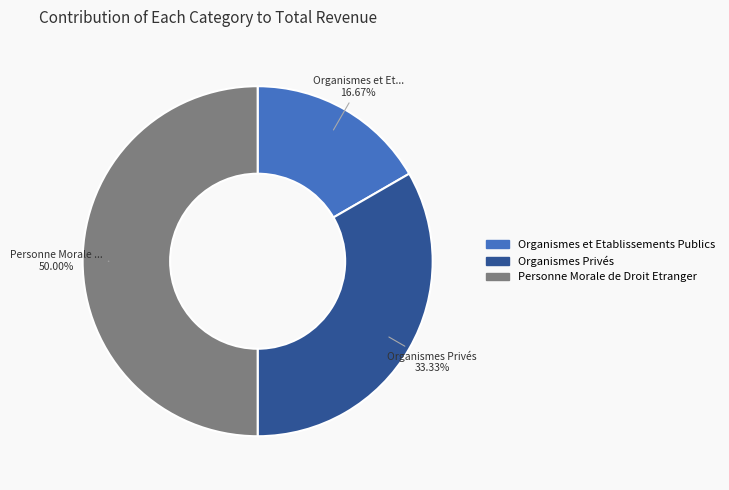

To the nearest percent, what is the difference between the largest and smallest slice percentages?

33%